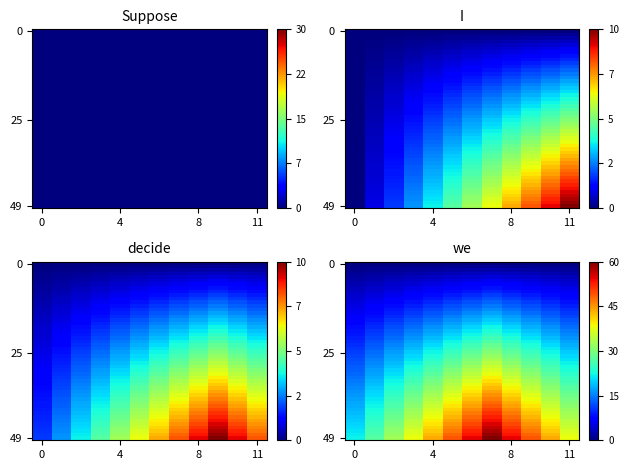

The value of I at 7 is 0.6. True or false?

True